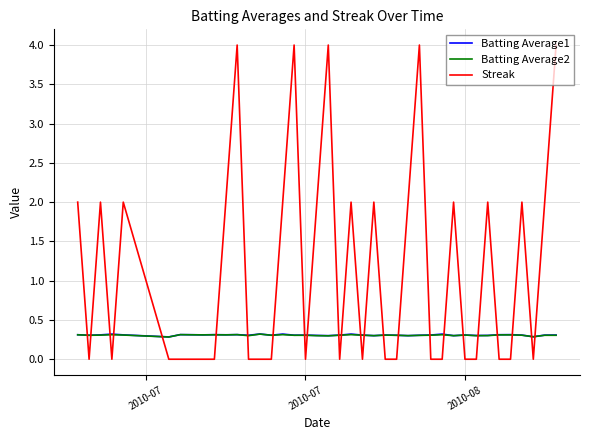

Which series has the largest range (max minus min)?

Streak